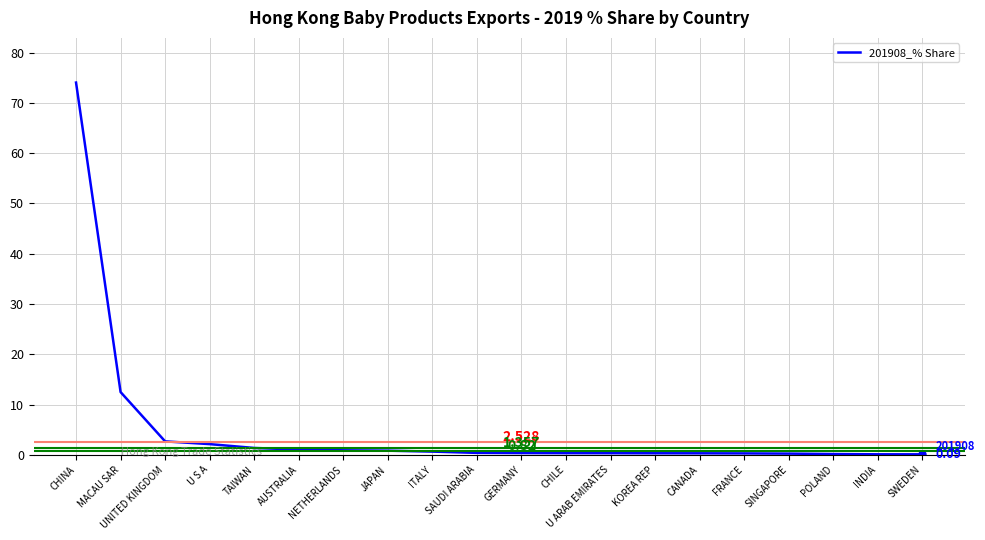

What is the smallest value displayed?

0.1